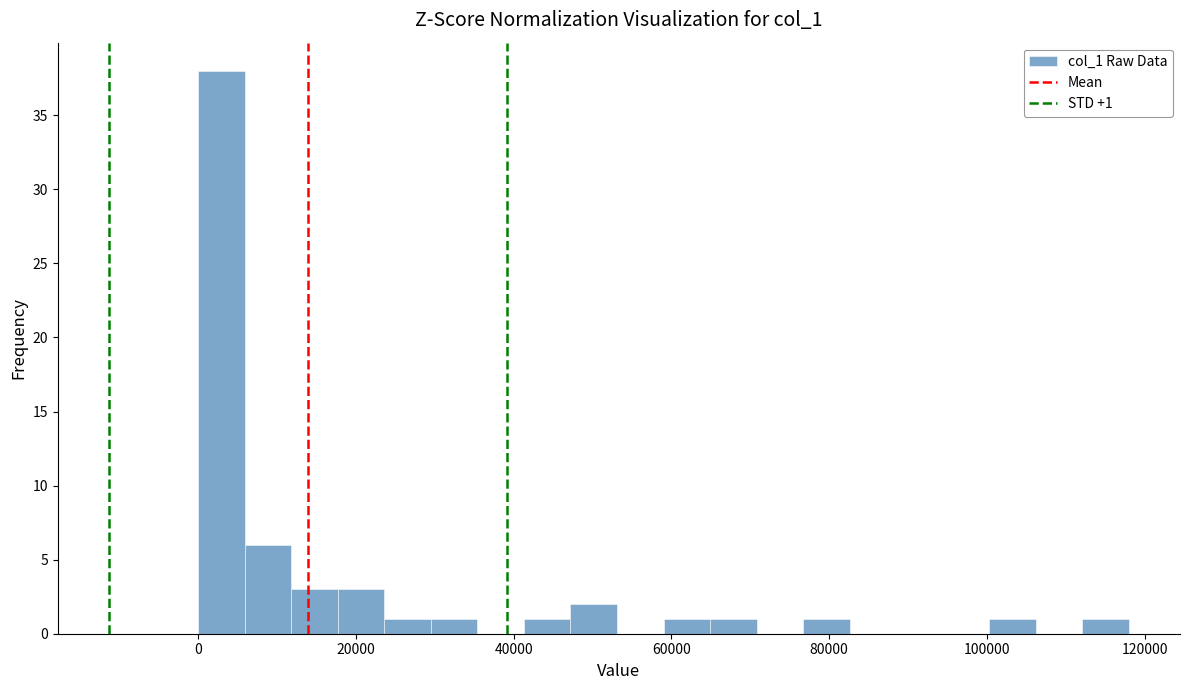

Around what value on the x-axis is the tallest bar? Give the approximate position of its centre, as read against the axis.

2000